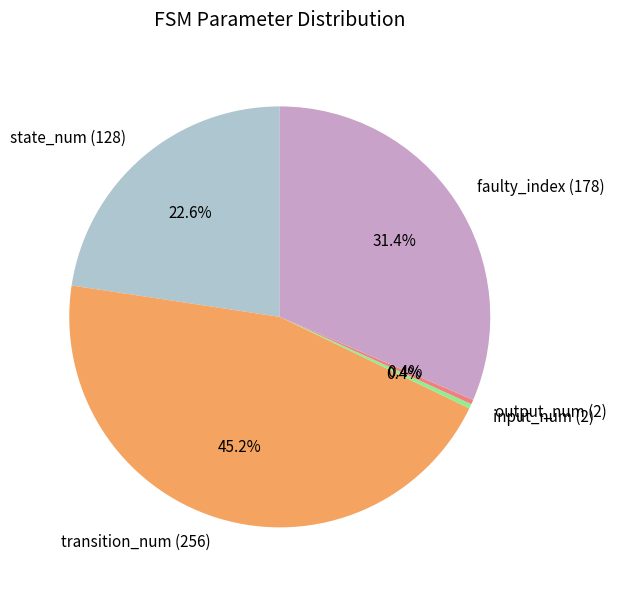

Count the number of slices in the pie.

5